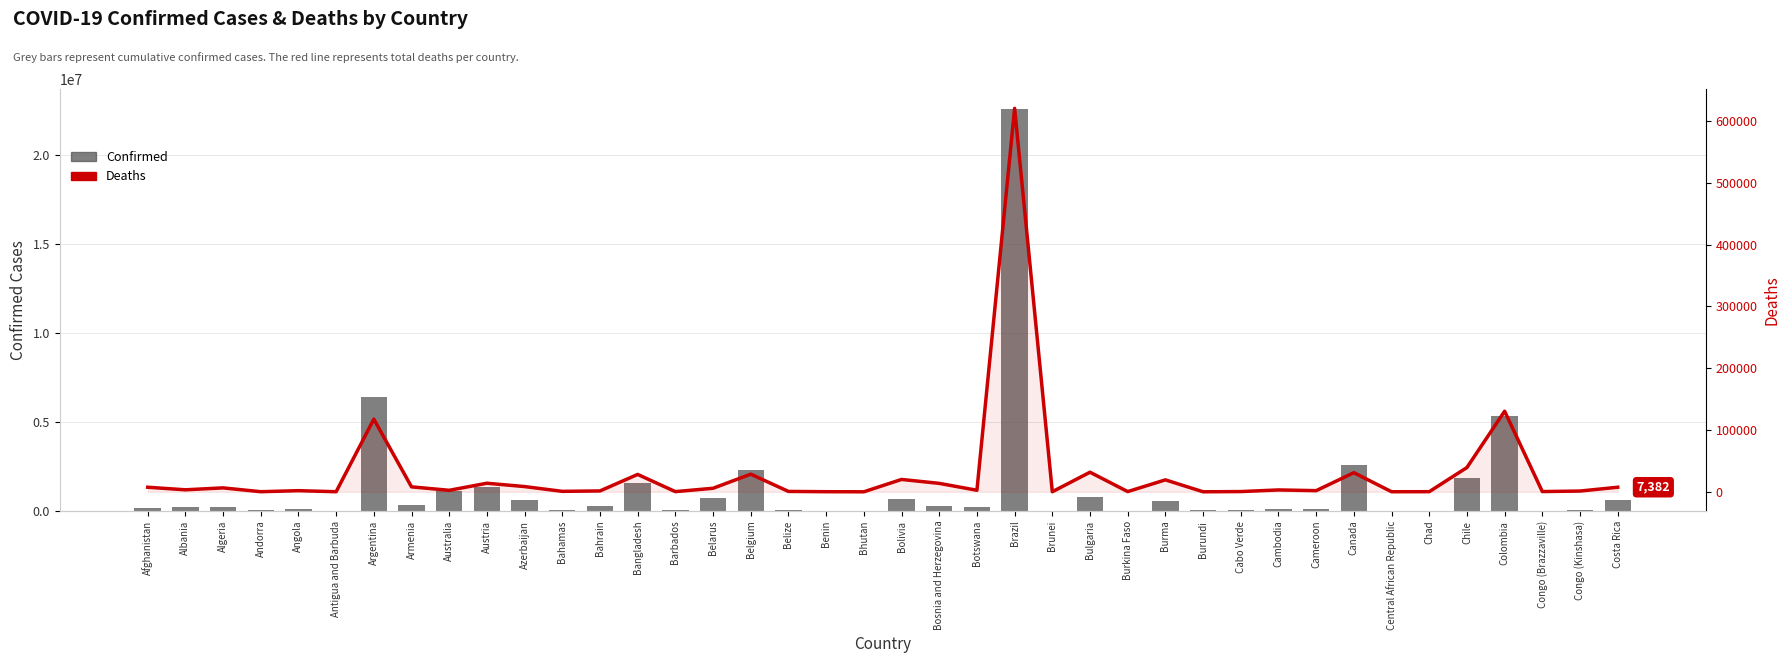

Rank the series by their average value, from highest to lowest.

Confirmed, Deaths